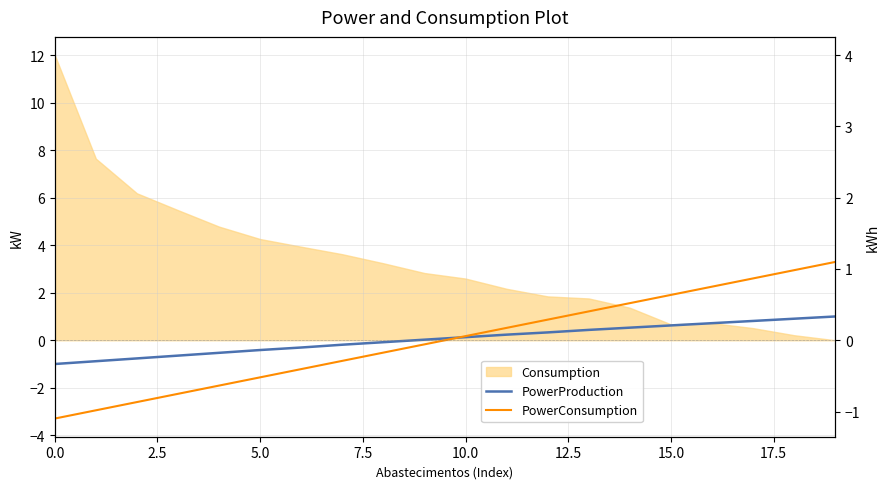

The PowerProduction series shows 1.3 at 17. True or false?

False